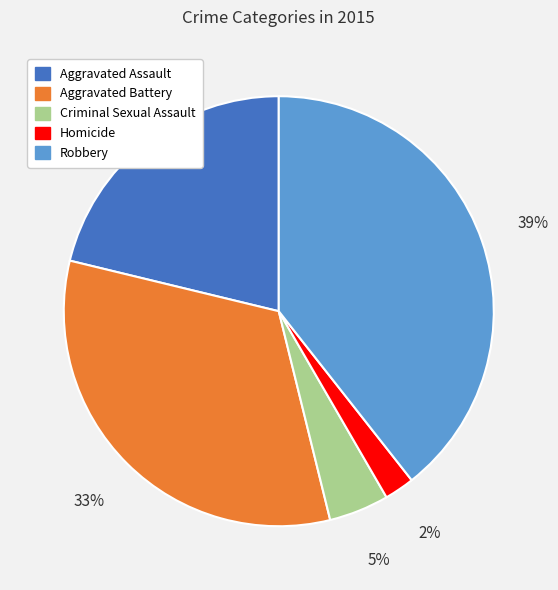

To the nearest percent, what percentage of the pie is Aggravated Battery?

33%